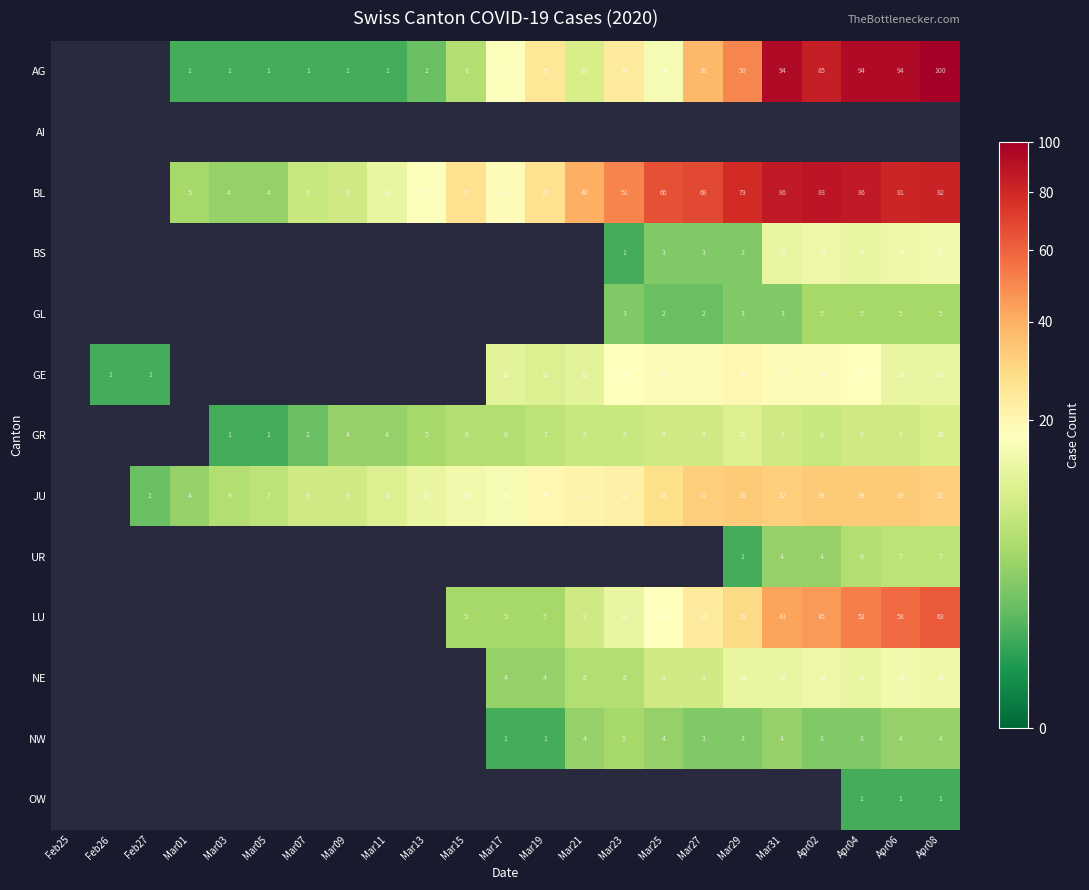

True or false: LU has a value of 8 at Mar15.

False